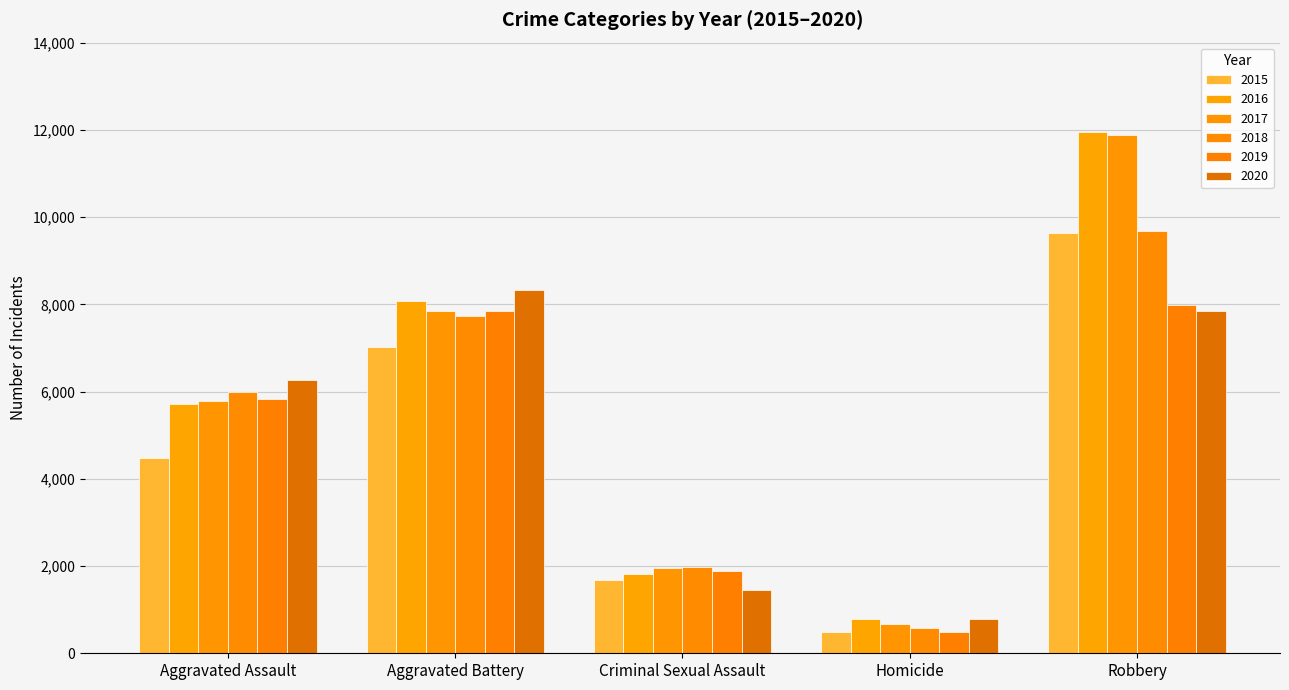

What is the highest value of the 2015 series?

9638